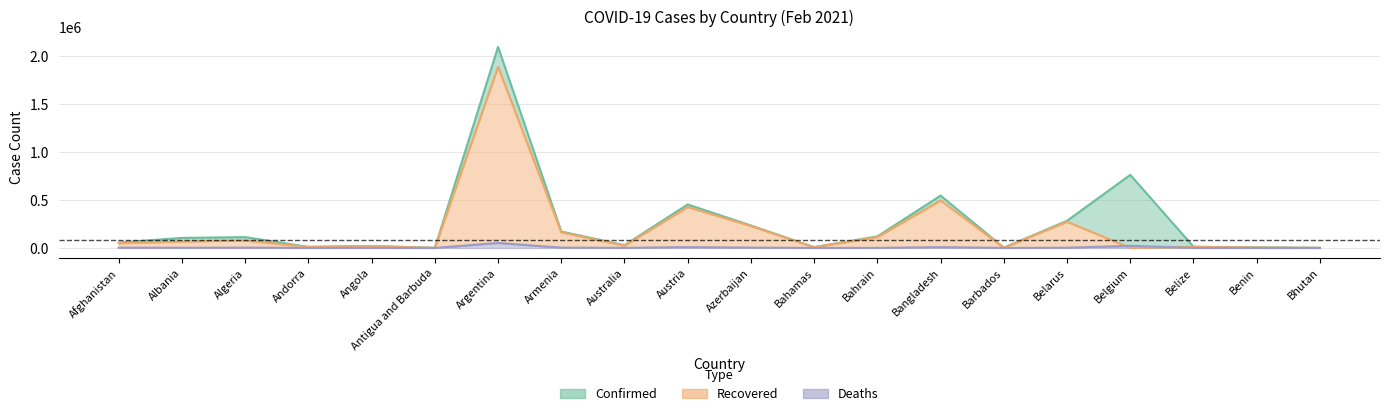

Which has a higher value, Australia or Azerbaijan?

Azerbaijan